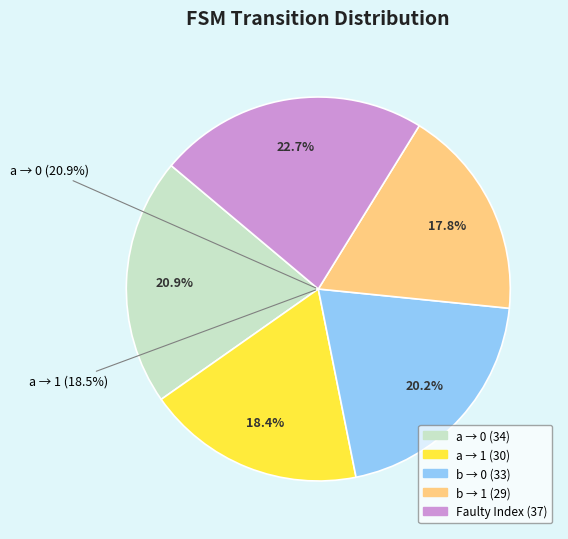

Combined, do output_symbol=0 (input=a) and faulty transition account for over 50%?

No